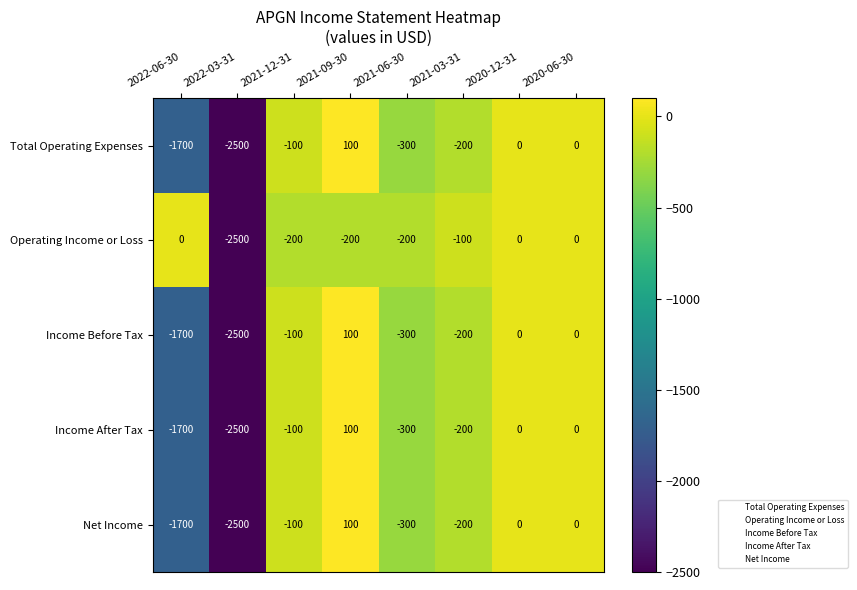

Which label corresponds to the largest value in the chart?

2021-09-30